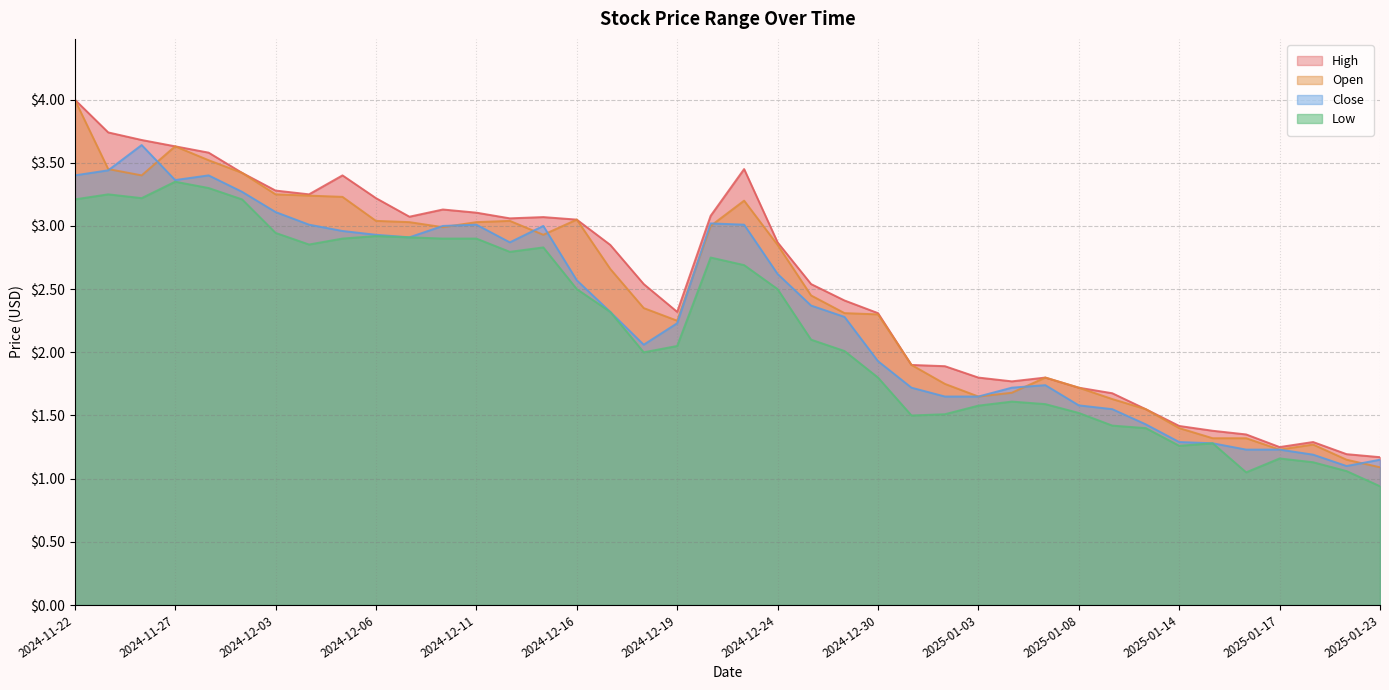

Reading left to right, list all the values displayed in this chart.

High: 4.0	3.7	3.7	3.6	3.6	3.4	3.3	3.2	3.4	3.2	3.1	3.1	3.1	3.1	3.1	3.0	2.9	2.5	2.3	3.1	3.5	2.9	2.5	2.4	2.3	1.9	1.9	1.8	1.8	1.8	1.7	1.7	1.6	1.4	1.4	1.4	1.2	1.3	1.2	1.2
Open: 4.0	3.5	3.4	3.6	3.5	3.4	3.2	3.2	3.2	3.0	3.0	3.0	3.0	3.0	2.9	3.0	2.7	2.4	2.2	3.0	3.2	2.9	2.5	2.3	2.3	1.9	1.8	1.6	1.7	1.8	1.7	1.6	1.6	1.4	1.3	1.3	1.2	1.3	1.1	1.1
Close: 3.4	3.4	3.6	3.4	3.4	3.3	3.1	3.0	3.0	2.9	2.9	3.0	3.0	2.9	3.0	2.6	2.3	2.1	2.2	3.0	3.0	2.6	2.4	2.3	1.9	1.7	1.6	1.6	1.7	1.7	1.6	1.6	1.4	1.3	1.3	1.2	1.2	1.2	1.1	1.1
Low: 3.2	3.2	3.2	3.4	3.3	3.2	2.9	2.9	2.9	2.9	2.9	2.9	2.9	2.8	2.8	2.5	2.3	2.0	2.0	2.8	2.7	2.5	2.1	2.0	1.8	1.5	1.5	1.6	1.6	1.6	1.5	1.4	1.4	1.3	1.3	1.1	1.2	1.1	1.1	0.9